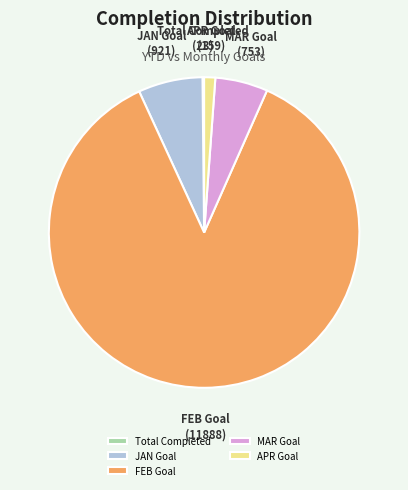

Which slice represents more than half of the pie?

FEB Goal